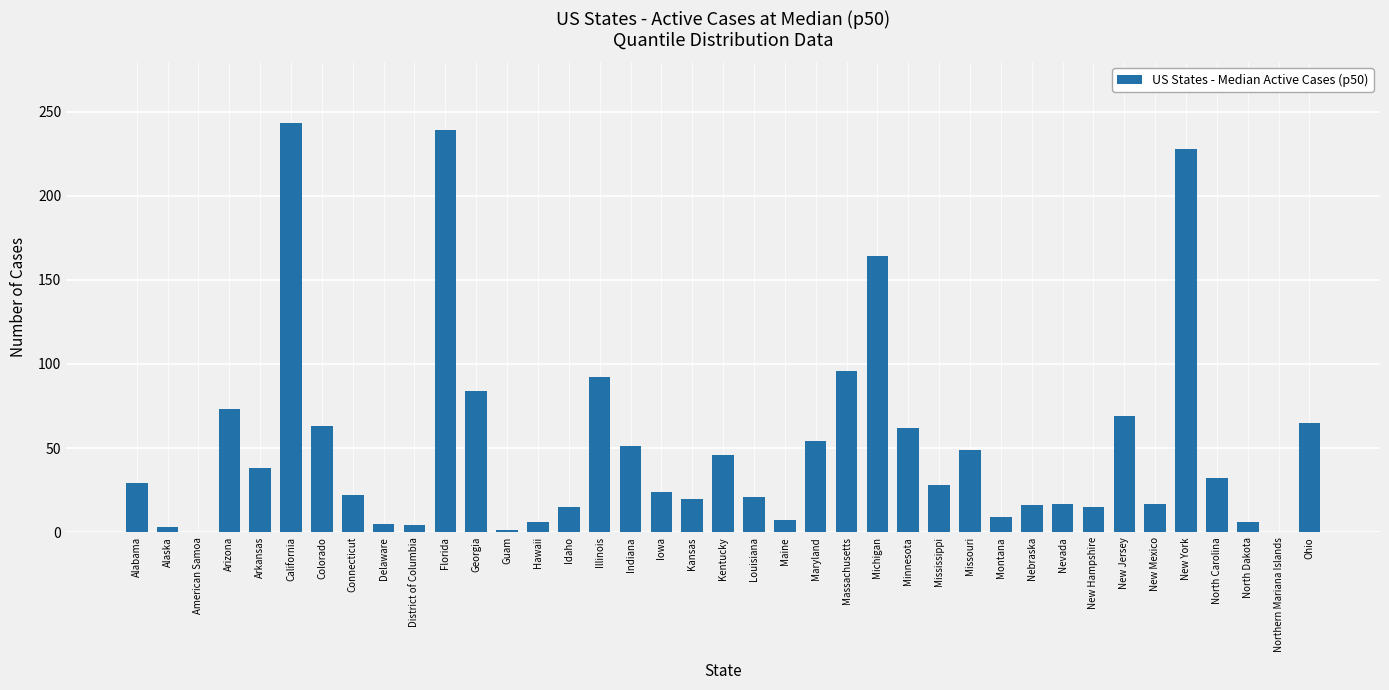

Are the bars horizontal?

No